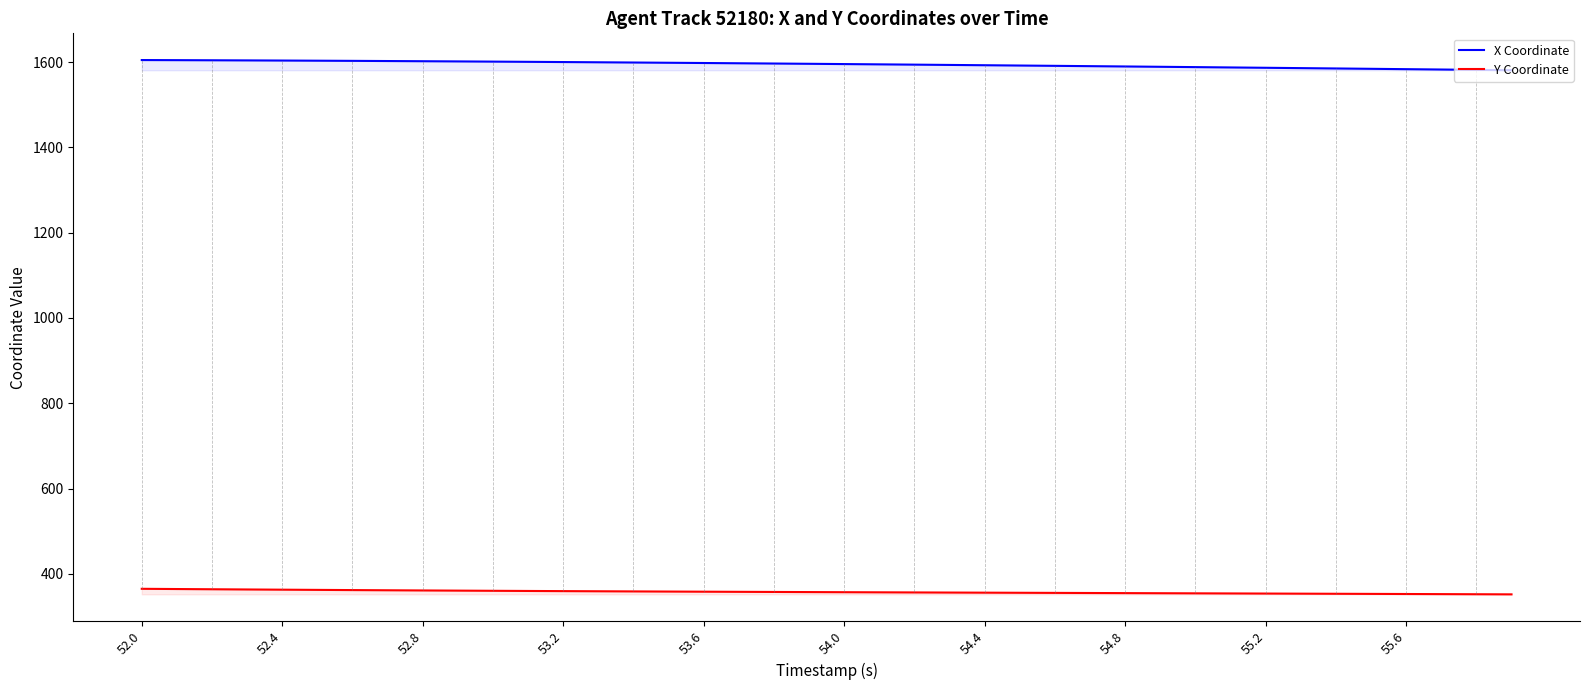

Is it true that Y Coordinate equals 362.7 at 52.4?

True